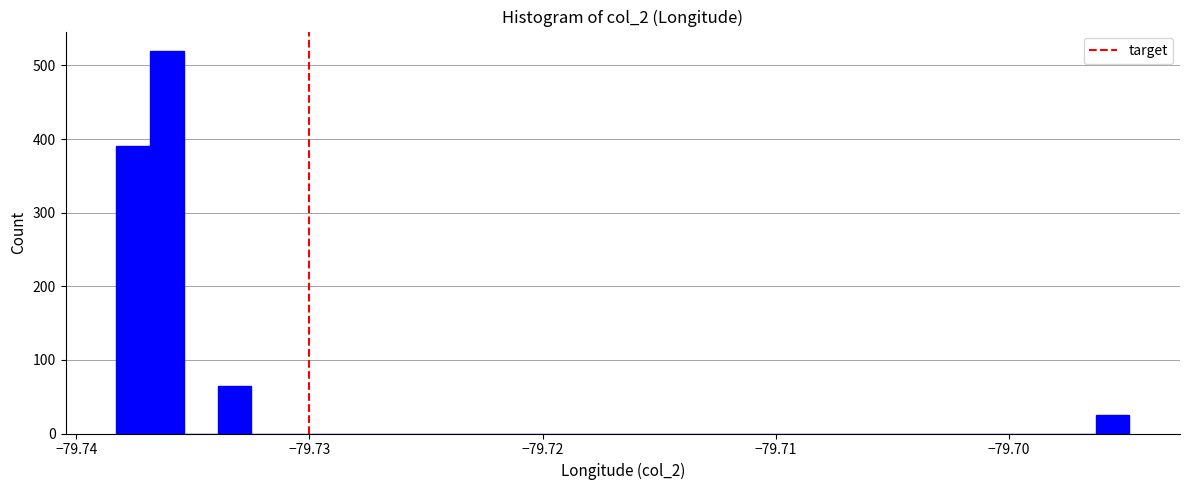

Read against the x-axis, roughly where is the centre of the tallest bar?

-79.736